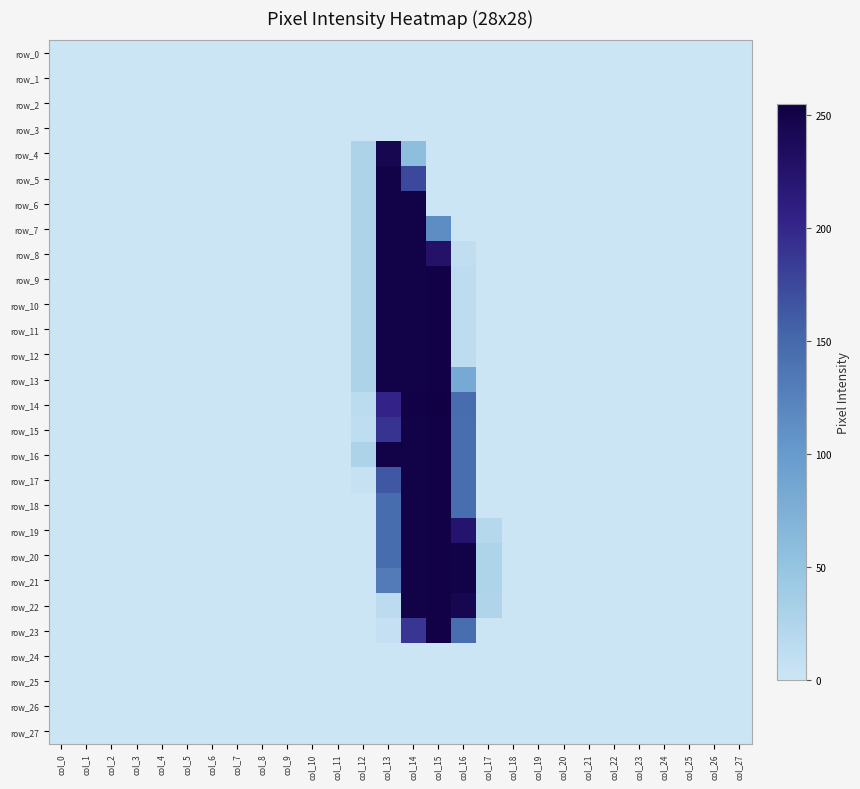

Which label corresponds to the largest value in the chart?

col_15